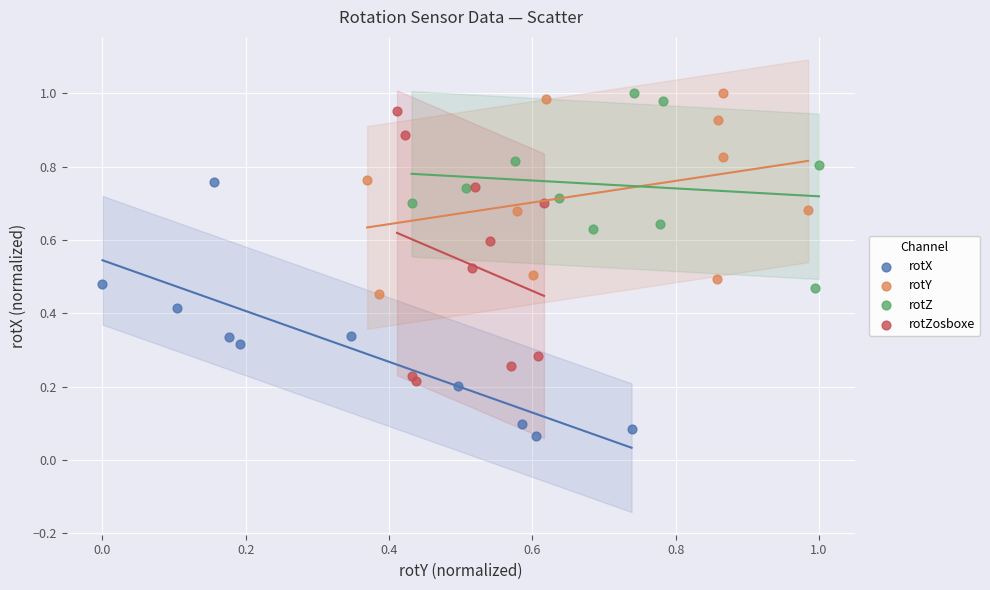

Which series reaches the minimum Y coordinate?

rotX